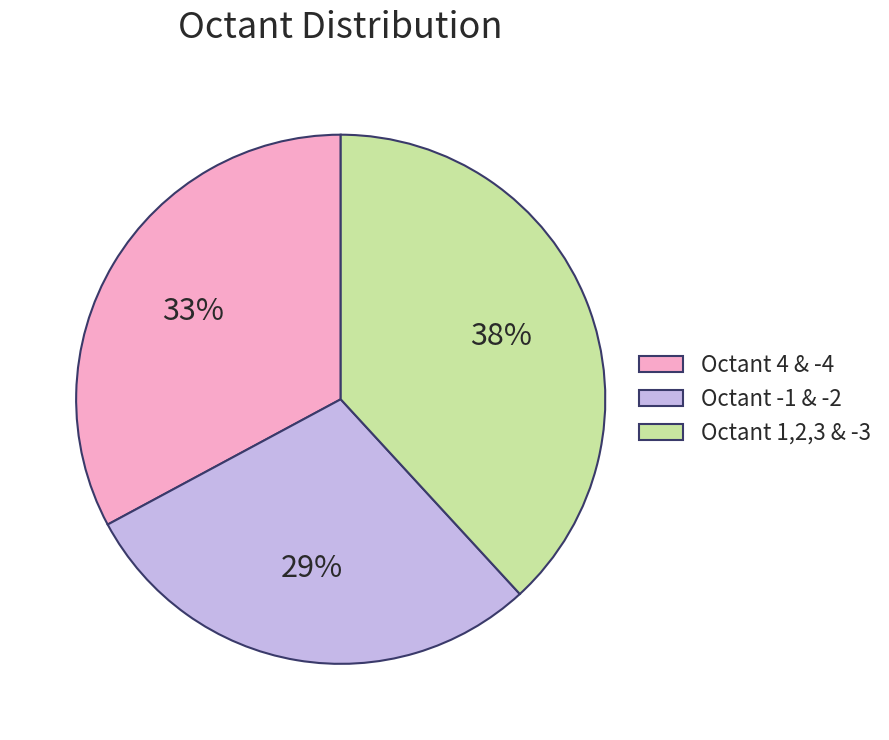

Is the sum of Octant 4 & -4 and Octant -1 & -2 greater than half?

Yes